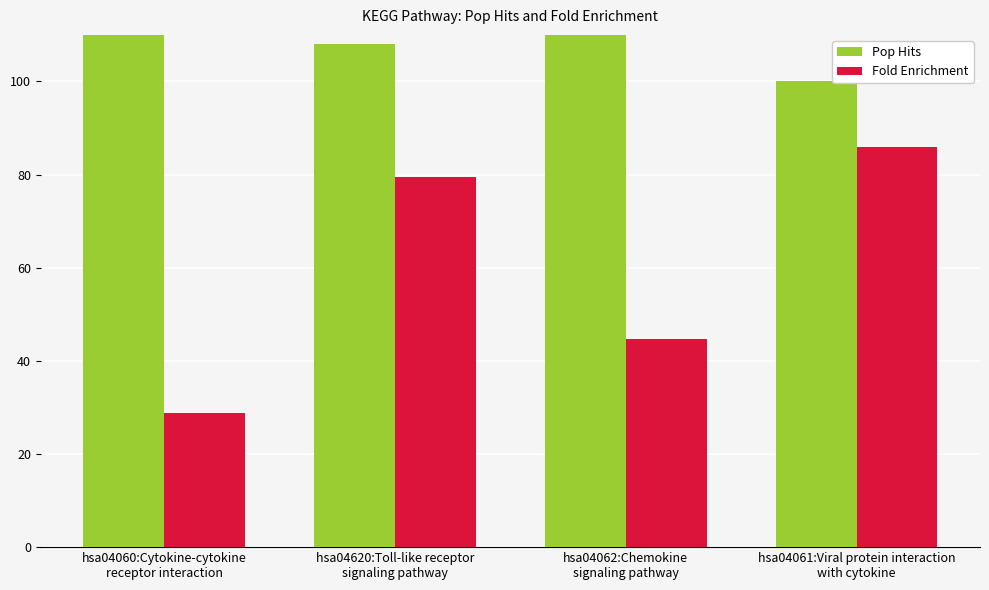

At which label is Pop Hits closest to 198?

hsa04062:Chemokine
signaling pathway